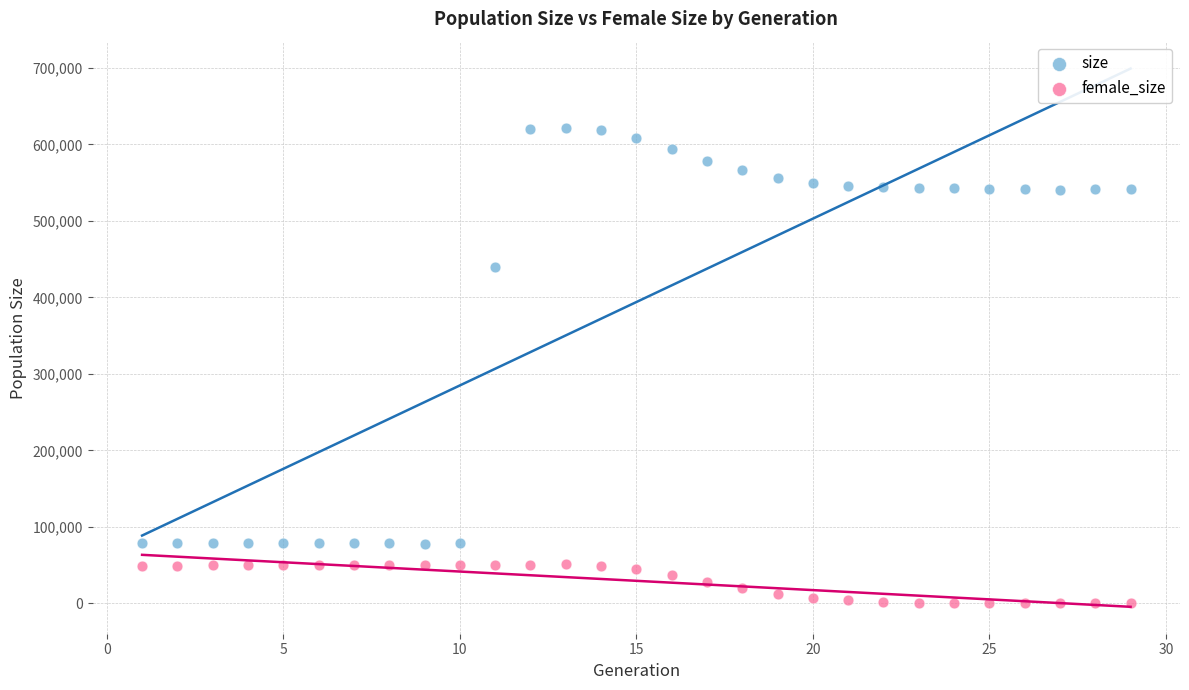

Which series contains the highest Y value?

size